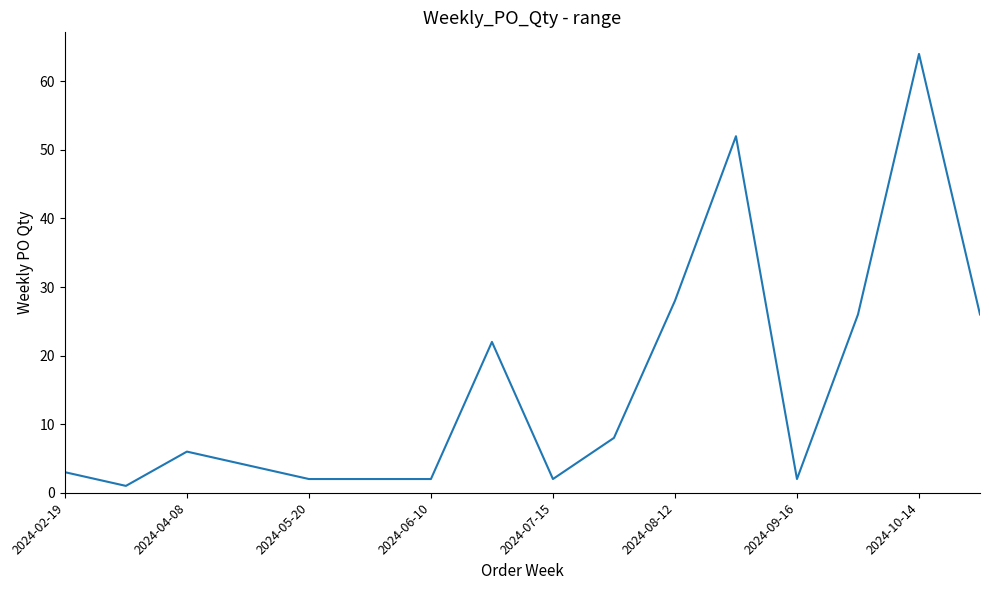

What is the greatest value displayed?

64